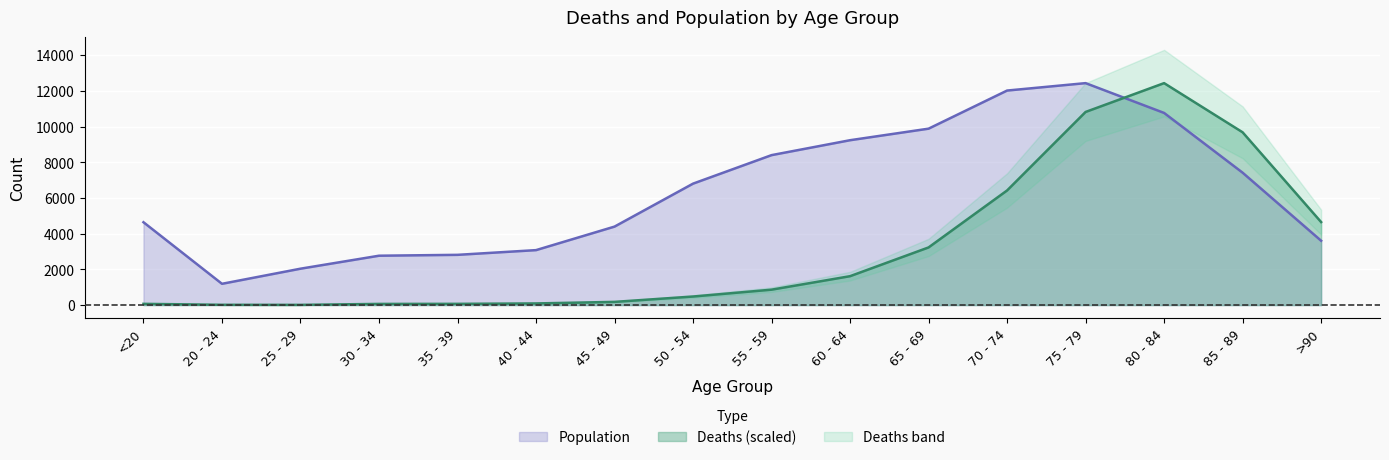

Reading right to left, what are all the values shown in this chart?

Deaths: >90=4649.9	85 - 89=9679.8	80 - 84=12434.0	75 - 79=10819.4	70 - 74=6420.2	65 - 69=3229.1	60 - 64=1618.4	55 - 59=862.4	50 - 54=478.7	45 - 49=178.6	40 - 44=91.2	35 - 39=68.4	30 - 34=64.6	25 - 29=11.4	20 - 24=15.2	<20=68.4
Population: >90=3604.0	85 - 89=7417.0	80 - 84=10764.0	75 - 79=12434.0	70 - 74=12018.0	65 - 69=9883.0	60 - 64=9236.0	55 - 59=8400.0	50 - 54=6803.0	45 - 49=4396.0	40 - 44=3078.0	35 - 39=2814.0	30 - 34=2765.0	25 - 29=2038.0	20 - 24=1191.0	<20=4641.0